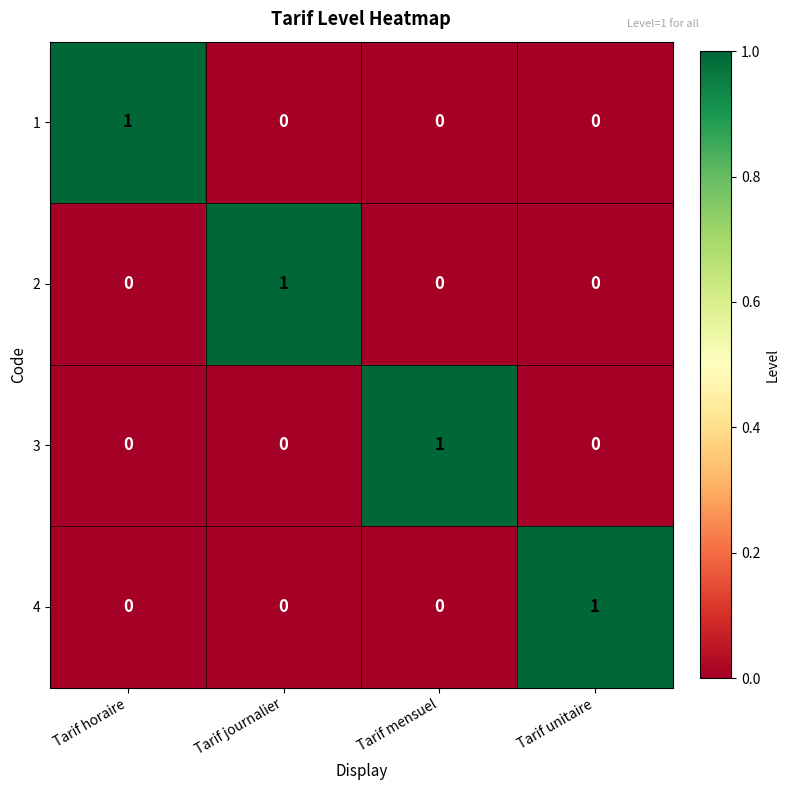

Which category has the highest value in the 1 series?

Tarif horaire